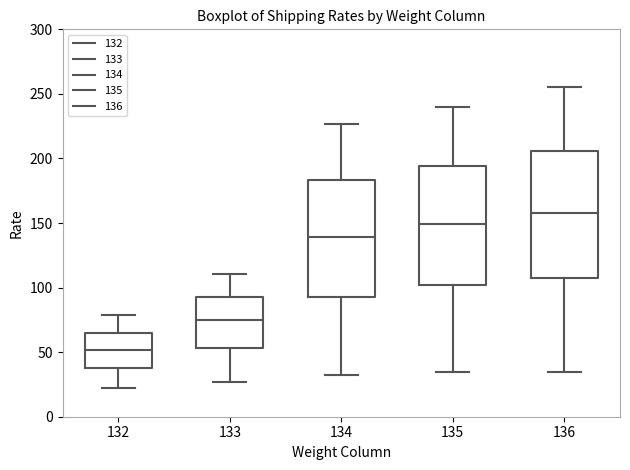

Which box has the lowest median line?

132